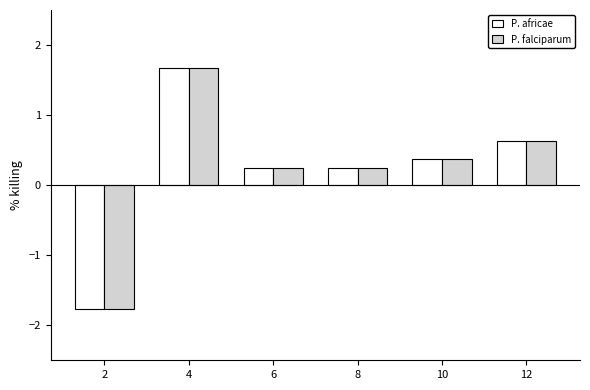

What is the difference between the second highest and minimum values in the P. falciparum series?

2.4